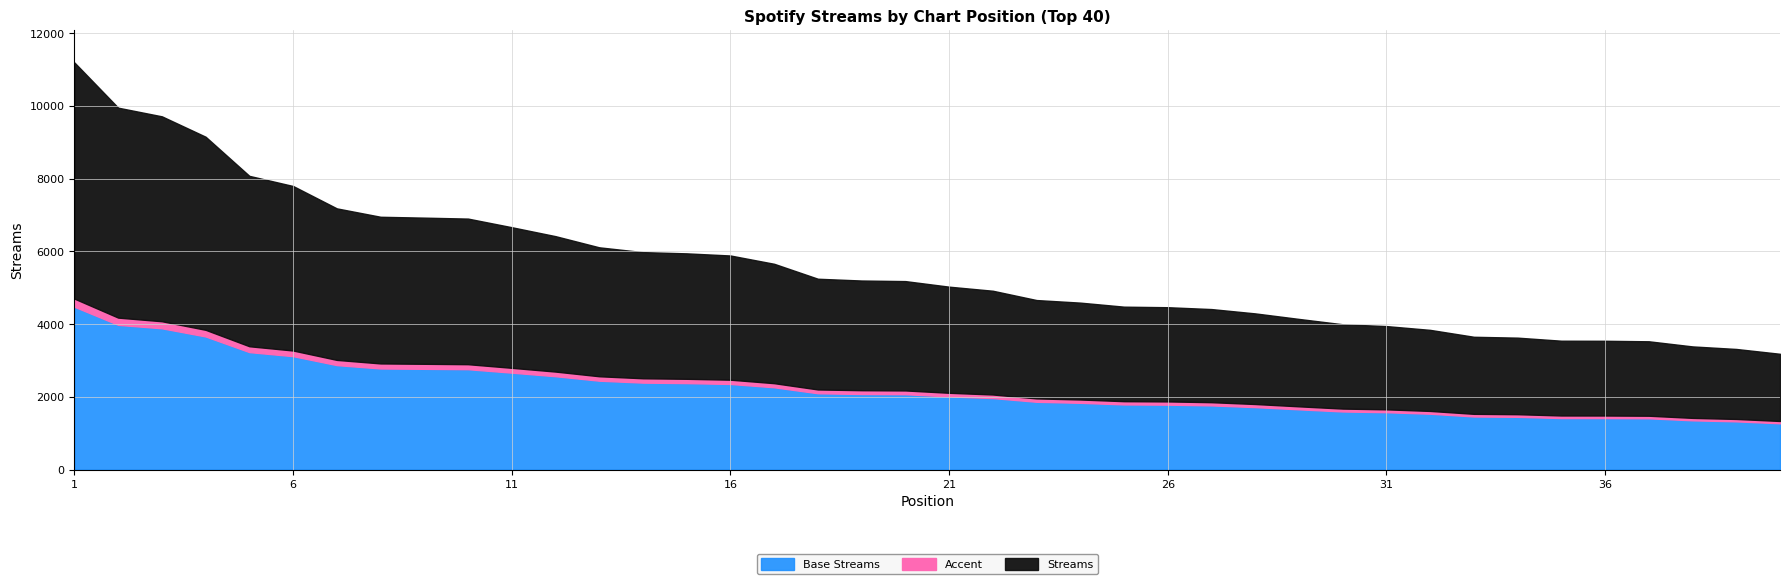

Does the chart have visible grid lines?

Yes